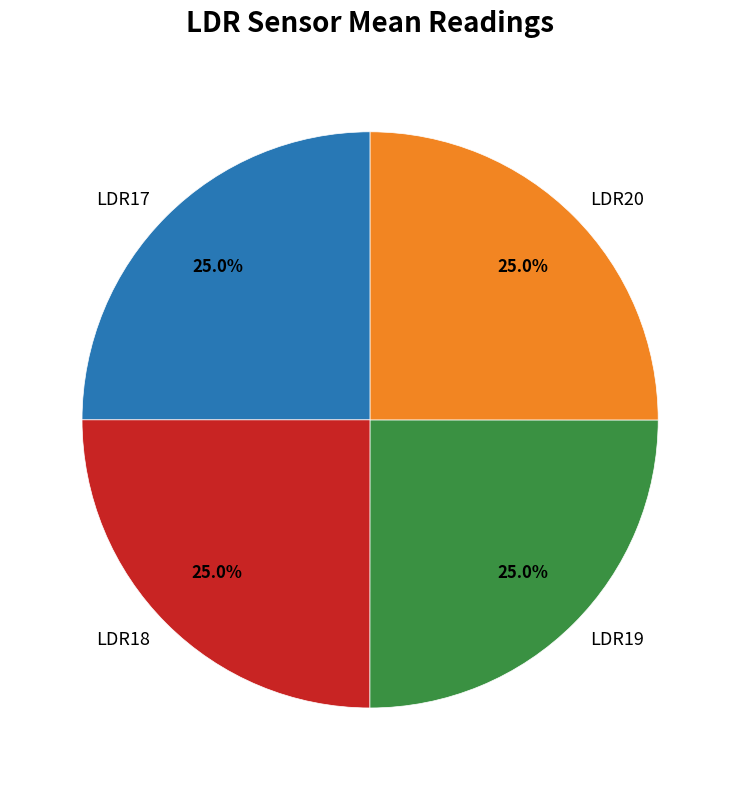

Approximately how many times larger is the value at LDR20 compared to LDR17?

1.0